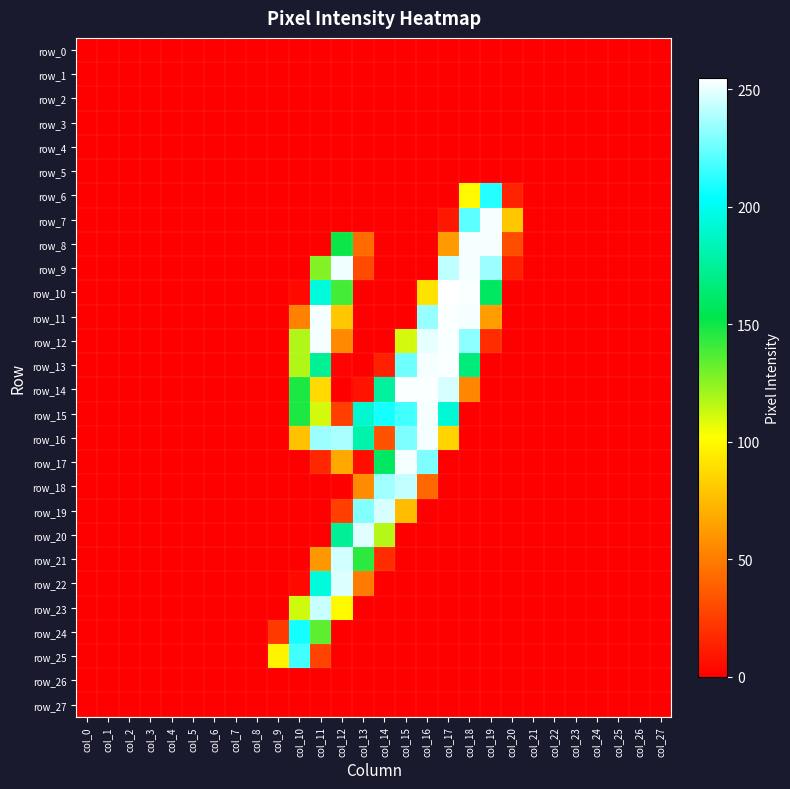

Rank the series at col_9 from lowest to highest value.

row_0, row_1, row_2, row_3, row_4, row_5, row_6, row_7, row_8, row_9, row_10, row_11, row_12, row_13, row_14, row_15, row_16, row_17, row_18, row_19, row_20, row_21, row_22, row_23, row_26, row_27, row_24, row_25